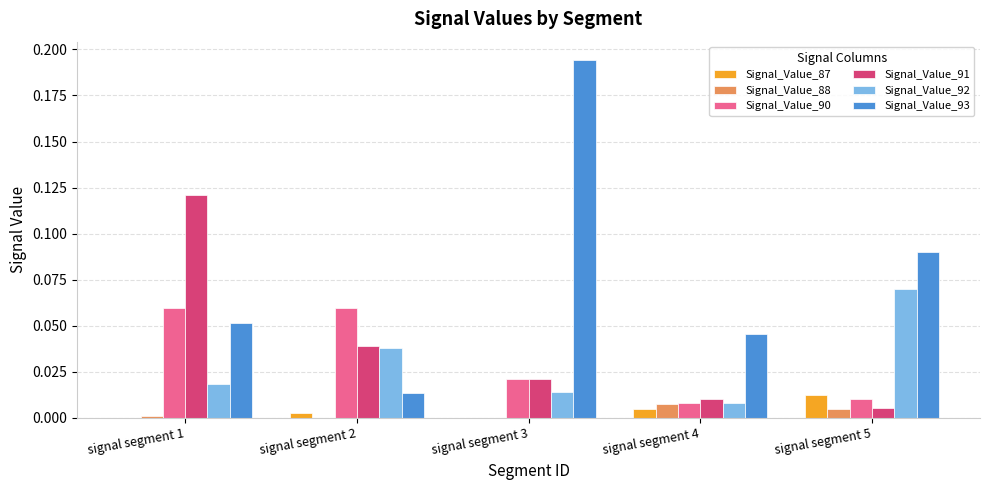

Which series has the largest total across all categories?

Signal_Value_93